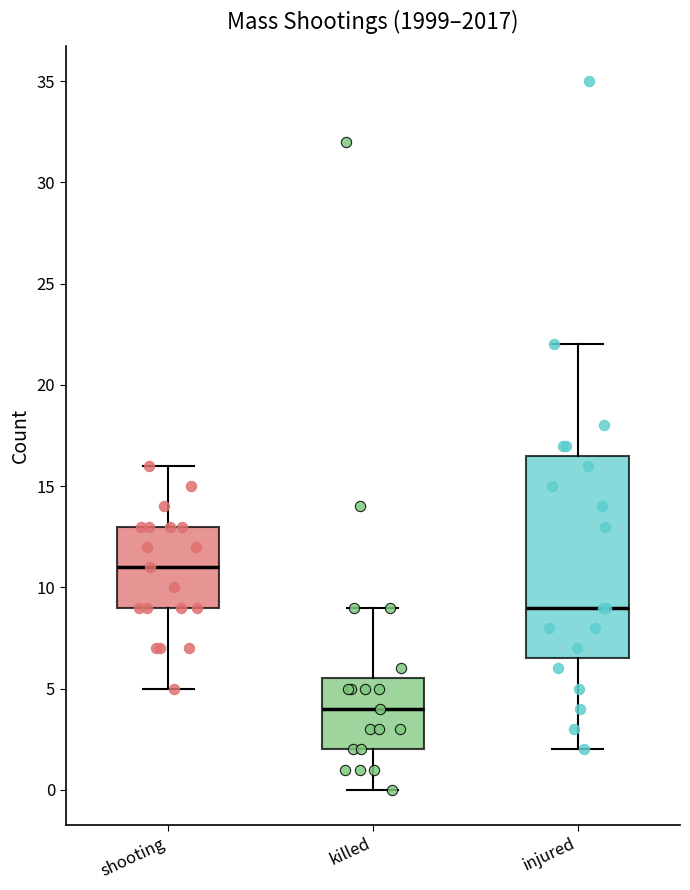

Where does the lower whisker of the box for shooting end on the y-axis? The values are not printed on the chart, so give them approximately, as read against the axis.

5.0